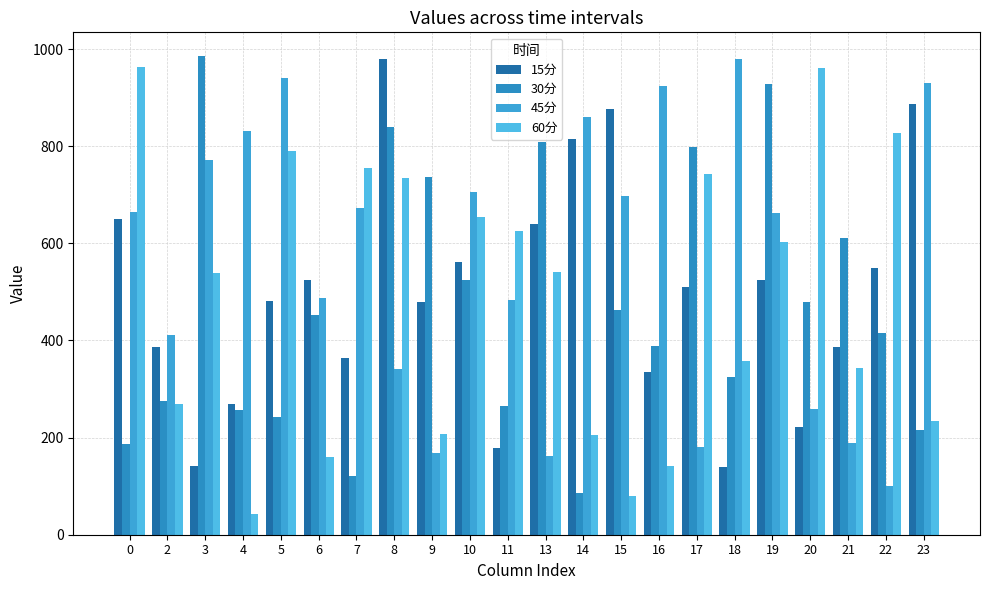

What is the minimum value for 15分?

140.2